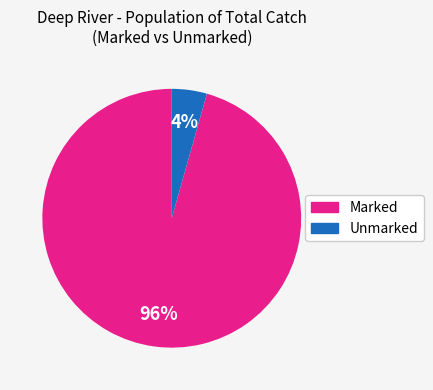

What is the smallest slice in the pie chart?

Unmarked